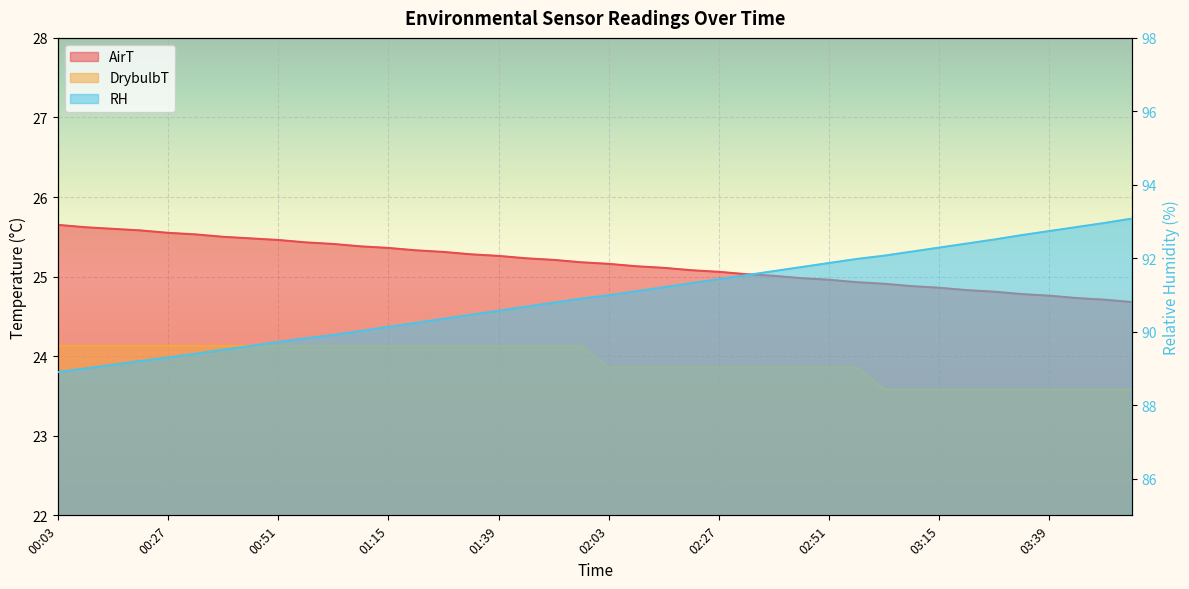

At 00:39, list the series in order from largest to smallest.

RH, AirT, DrybulbT